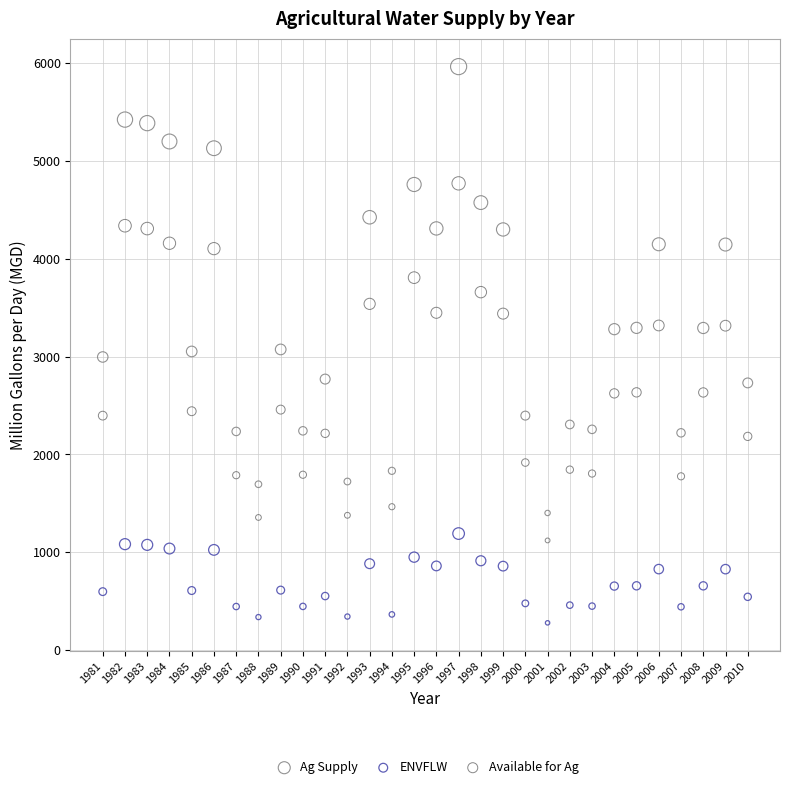

Across all data points, what is the range of X values (max minus min)?

29.0